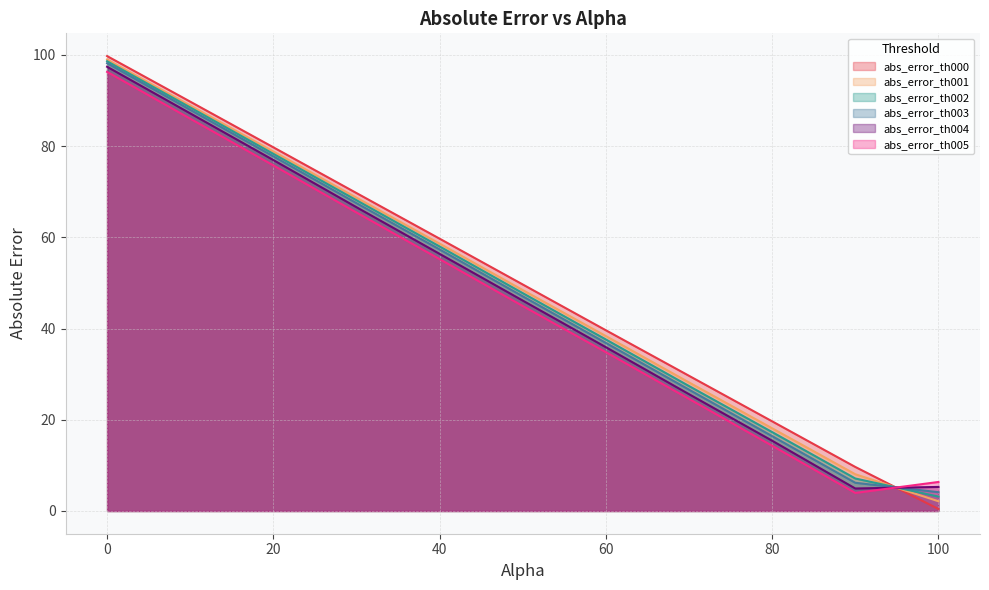

True or false: abs_error_th000 has a value of 49.6 at 50.0.

True